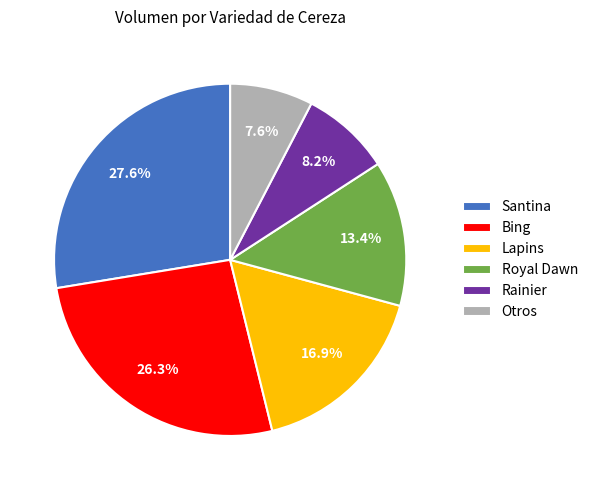

True or false: Lapins accounts for 8% of the total.

False